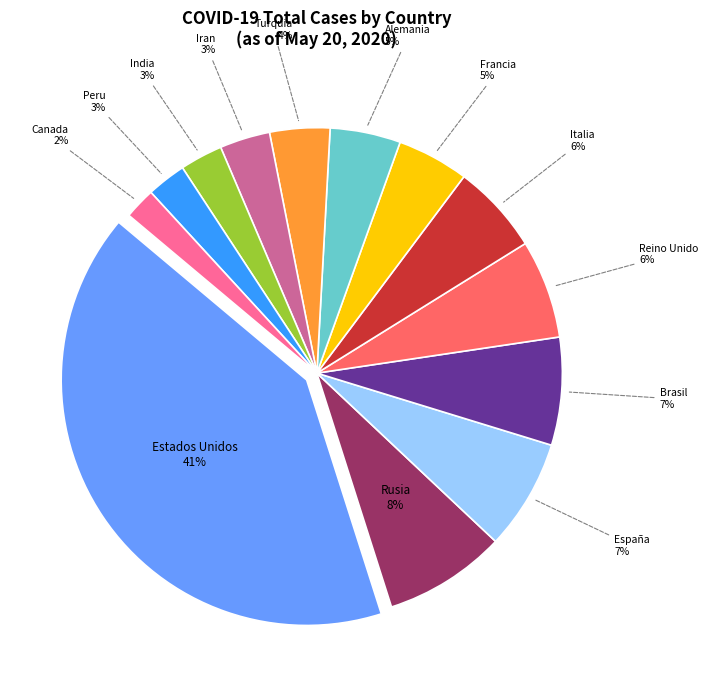

How many segments does this pie chart have?

13